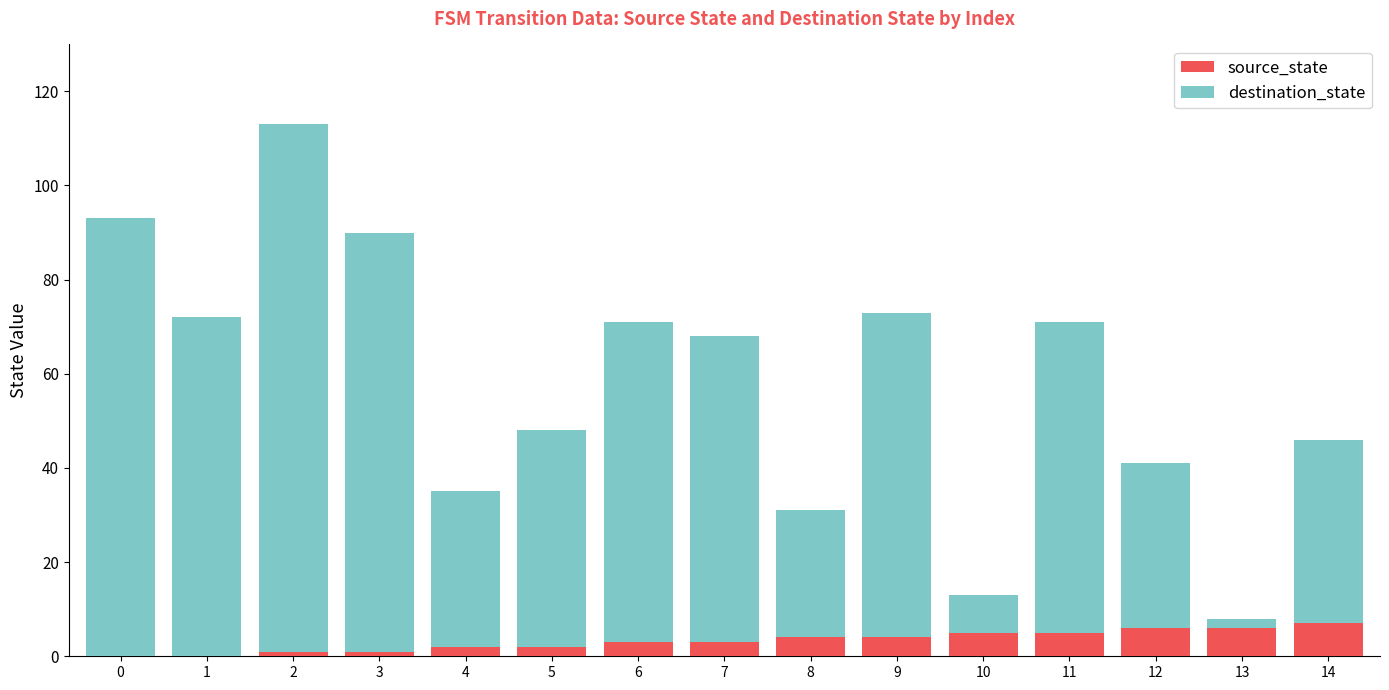

Does the chart contain stacked bars?

Yes